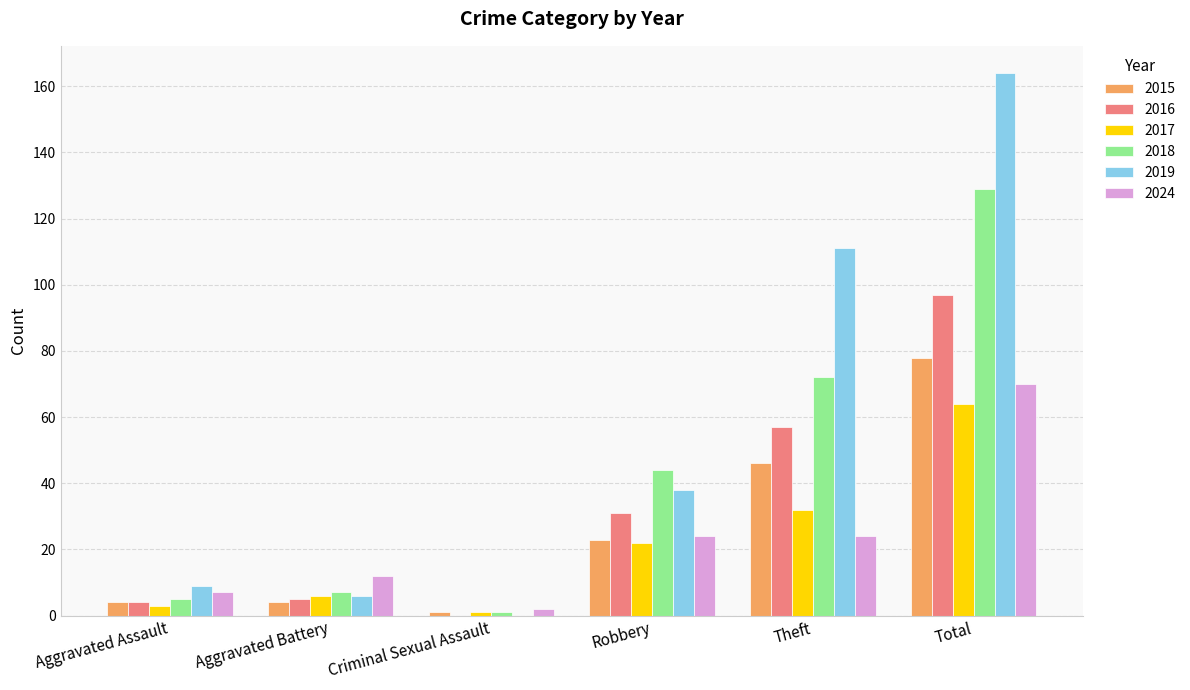

Which category has the highest value across all series?

Total